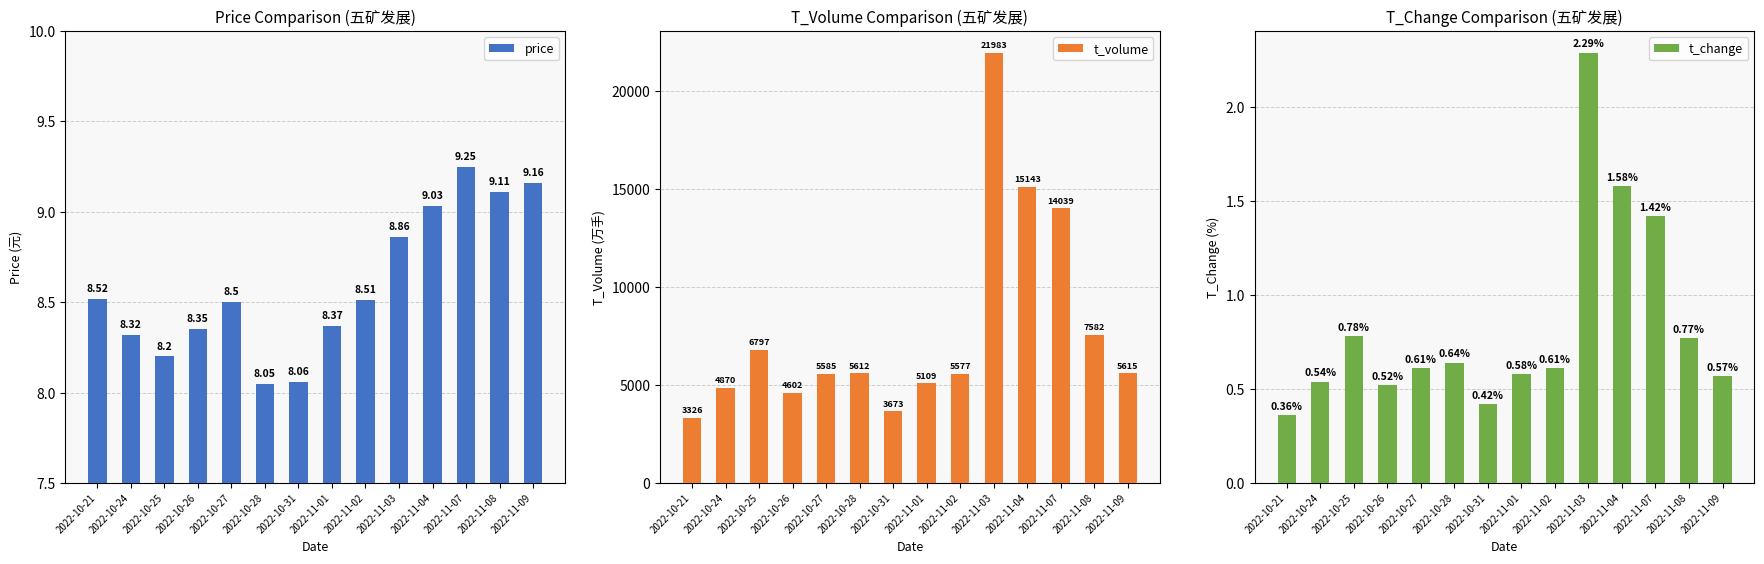

At which category is the sum across all series the highest?

2022-11-03